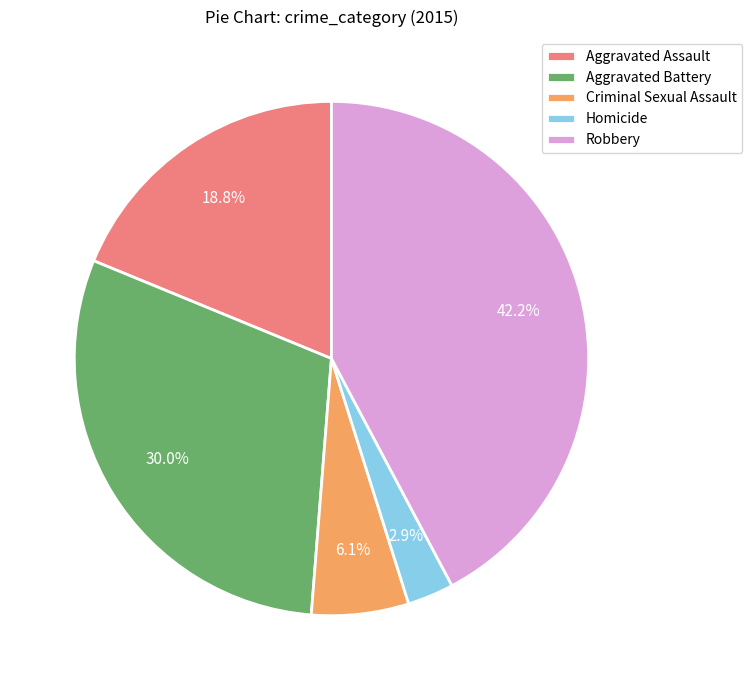

To the nearest percent, what is the difference between the largest and smallest slice percentages?

39%